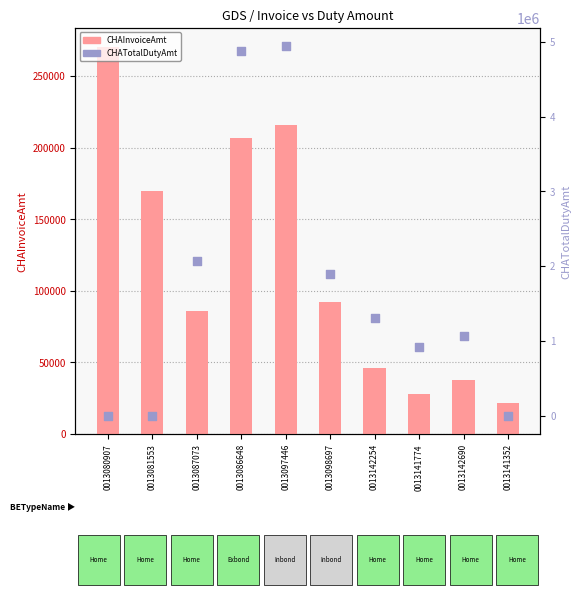

What are all the series names shown in the legend?

CHAInvoiceAmt, CHATotalDutyAmt